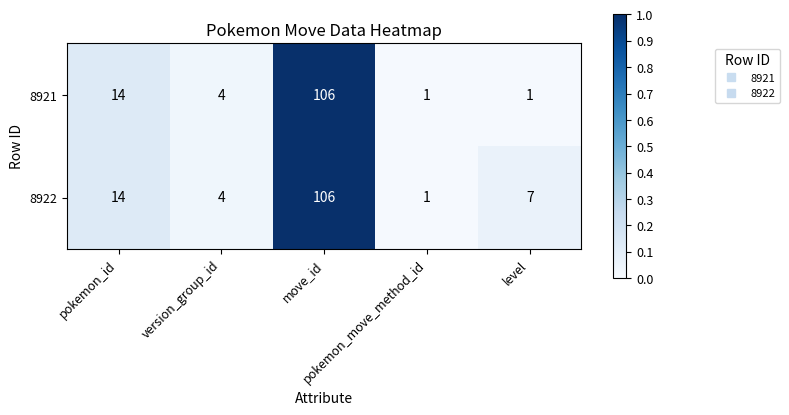

What is the sum of all 8922 values?

132